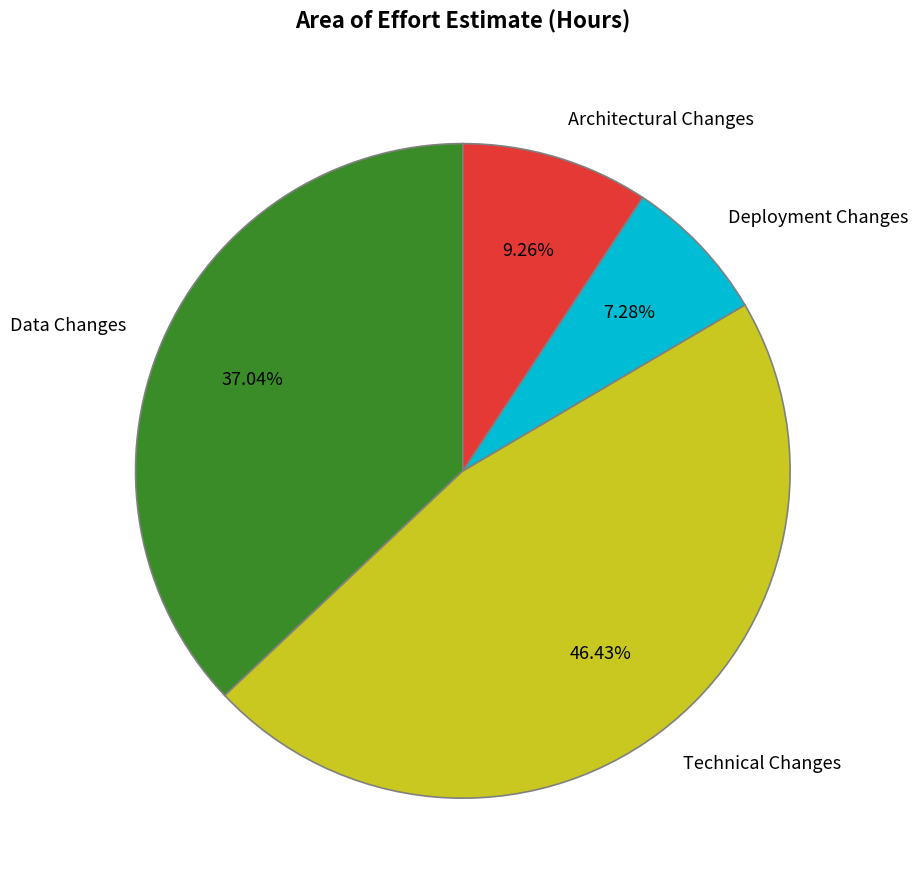

Does any single category account for the majority?

No